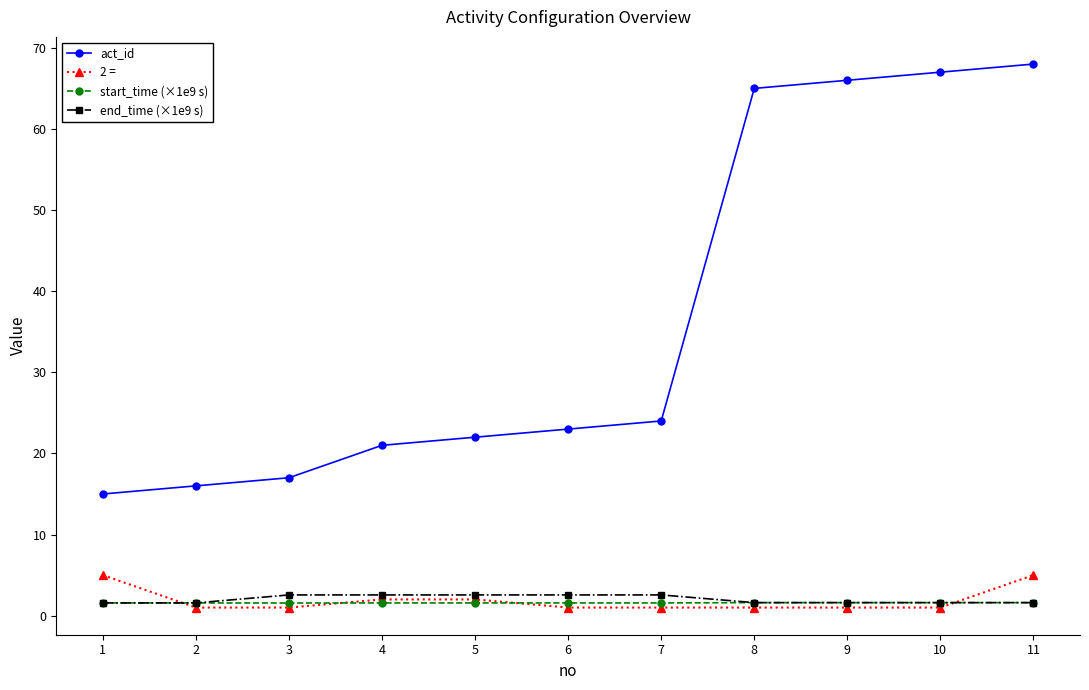

The act_id series shows 10.0 at 2. True or false?

False